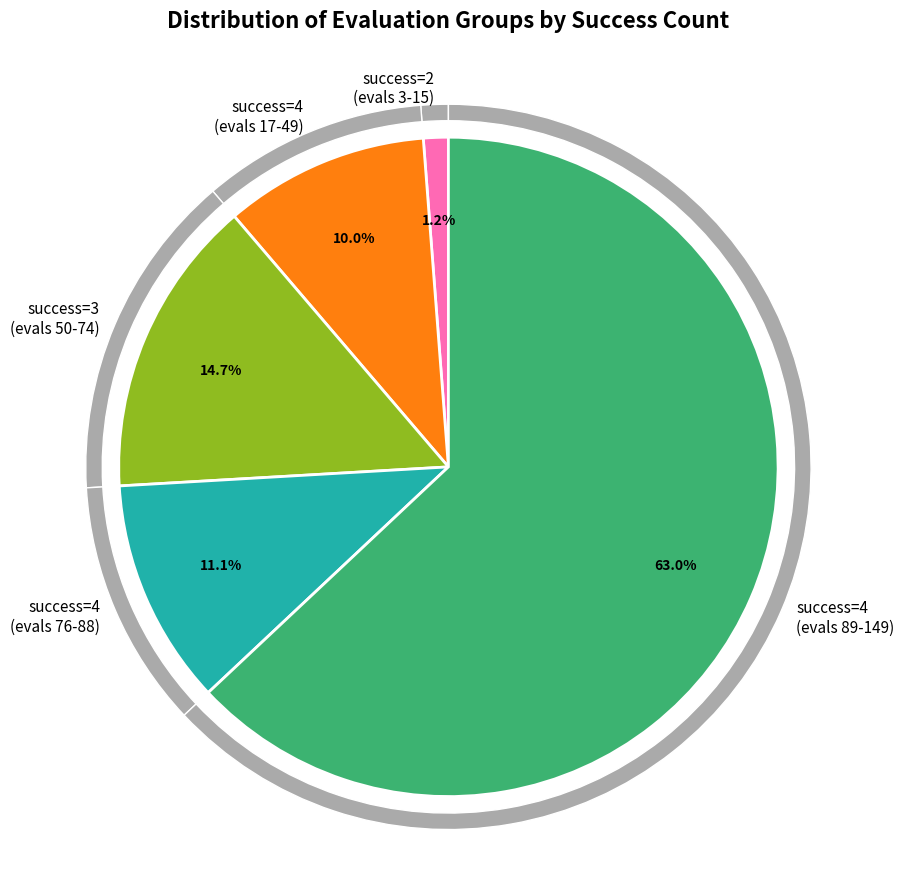

Count the number of slices in the pie.

5